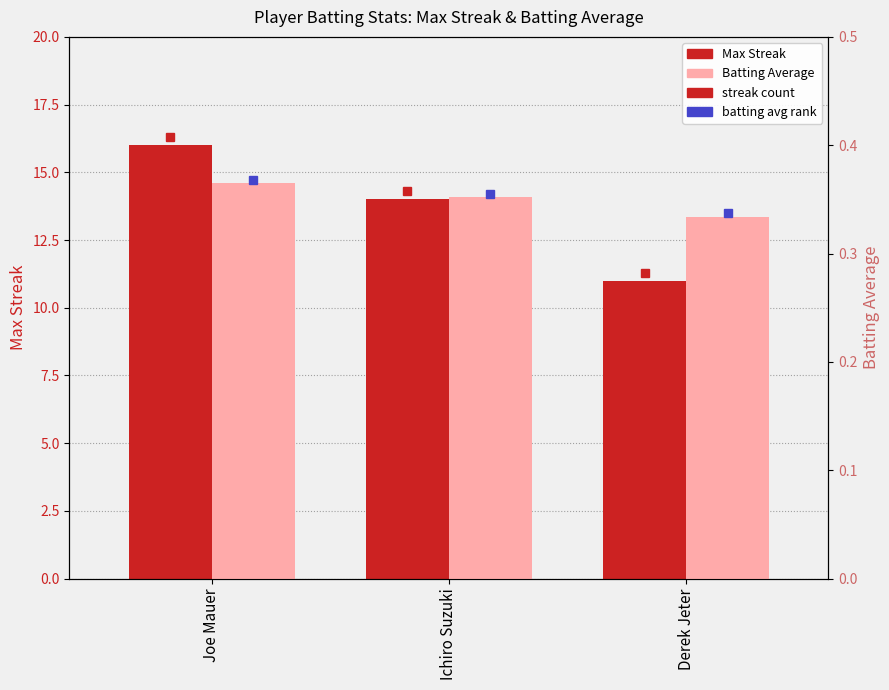

What is the highest value of the Max Streak series?

16.0